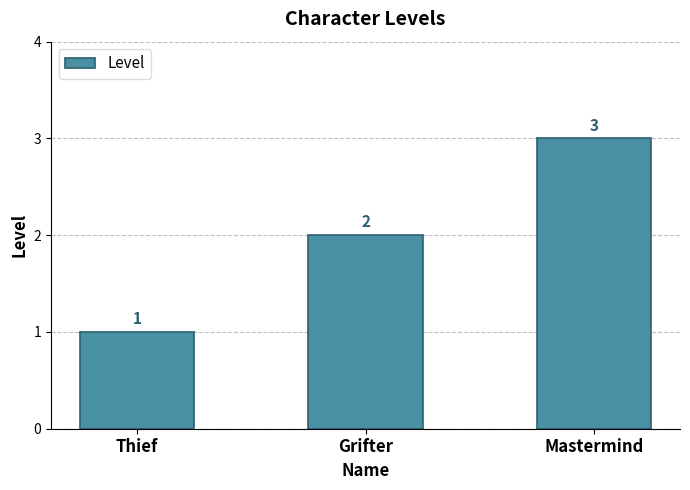

What is the difference between the second highest and minimum values?

1